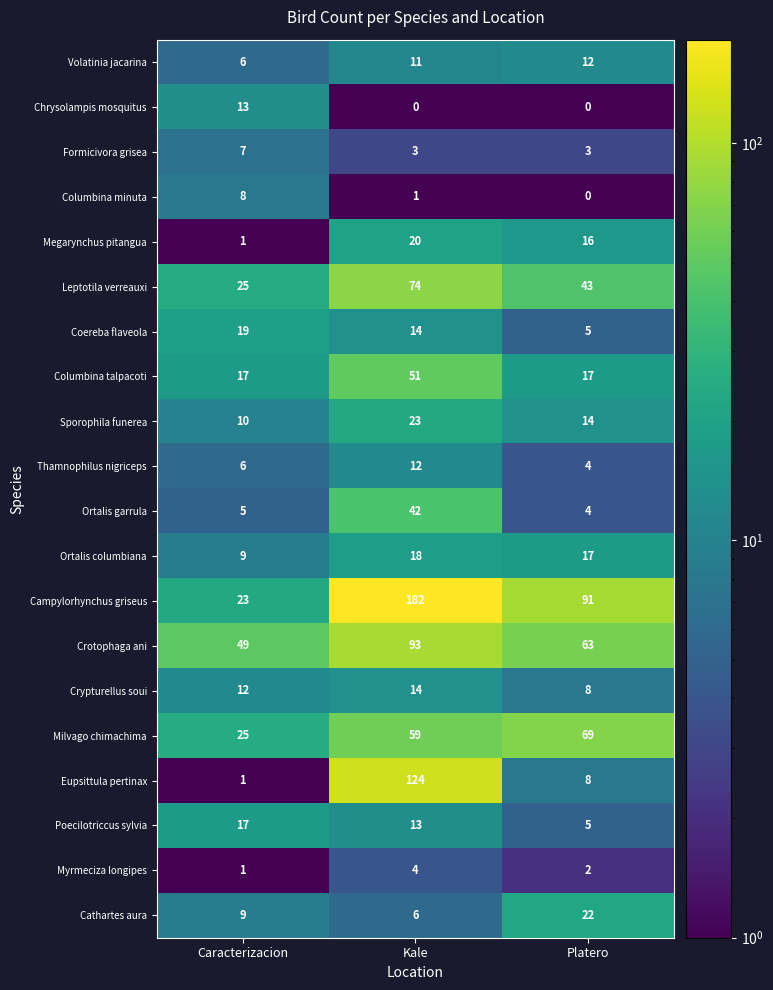

What is the difference between the Coereba flaveola values at Caracterizacion and Kale?

5